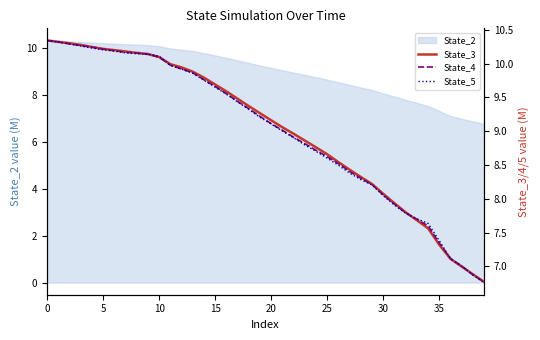

List the series in order of their overall mean, lowest first.

State_5, State_4, State_3